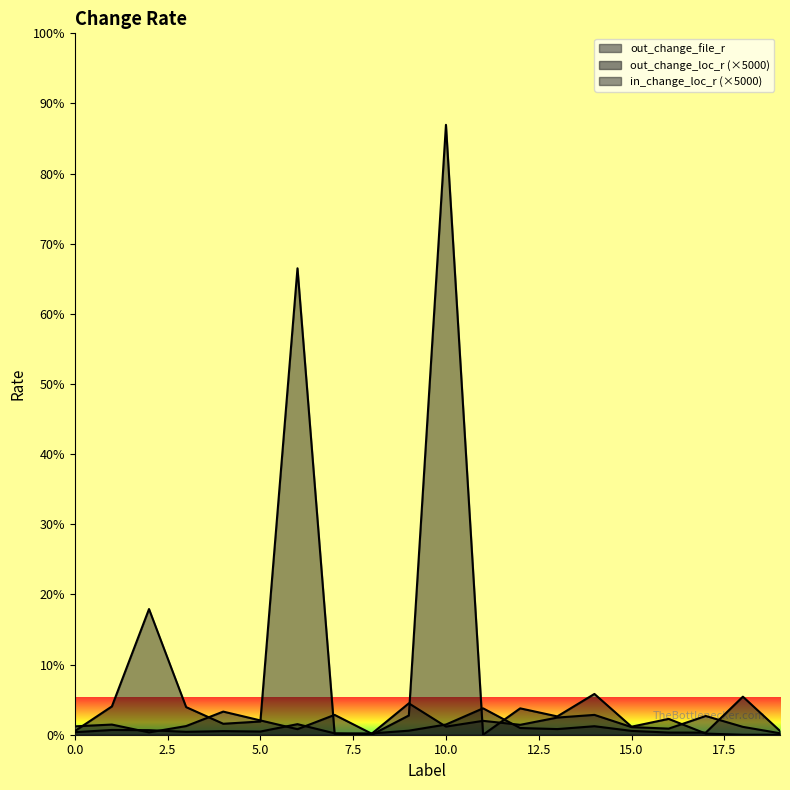

Which series has the largest range (max minus min)?

in_change_loc_r